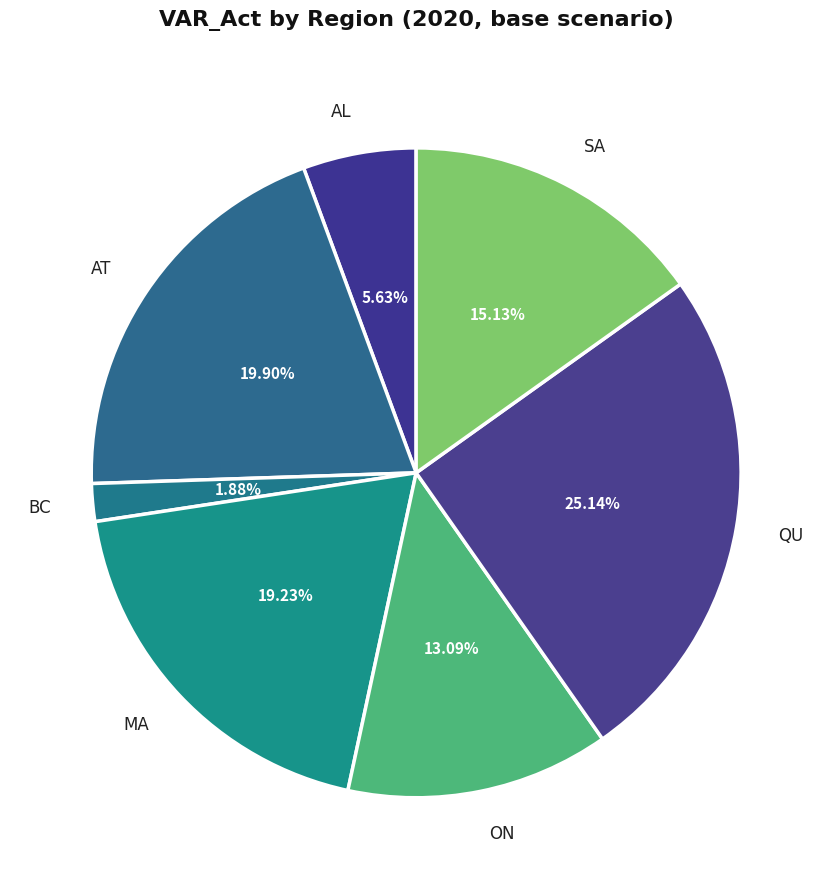

Do AL and ON together represent more than half of the pie?

No